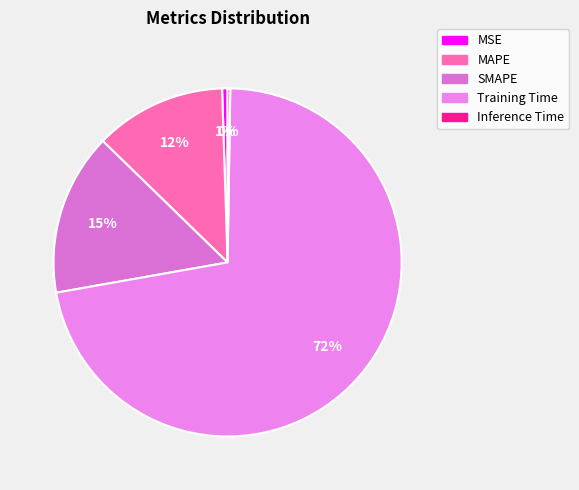

To the nearest percent, what portion does Training Time represent?

72%